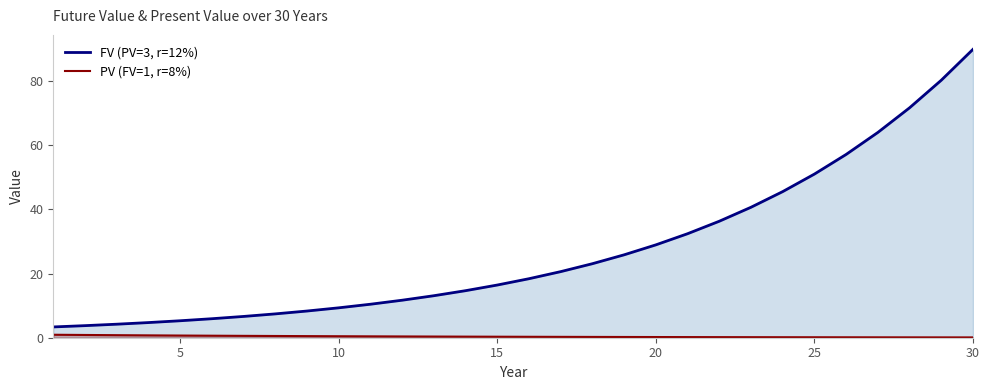

What is the difference between the maximum and minimum values in the FV (PV=3, r=12%) series?

86.5